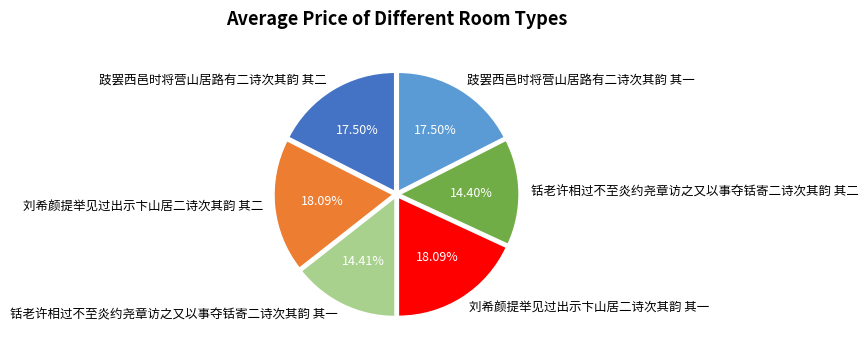

To the nearest percent, what percentage of the pie is 刘希颜提举见过出示卞山居二诗次其韵 其二?

18%